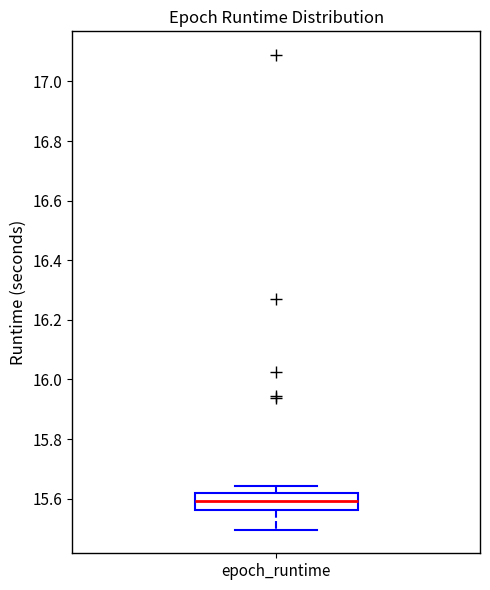

Transcribe this box plot: give where the median line is, the range the box spans, and where the two whiskers end, as read against the y-axis. The values are not printed on the chart, so give them approximately, as read against the axis.

median 15.60, box 15.56 to 15.62, whiskers 15.50 to 15.64